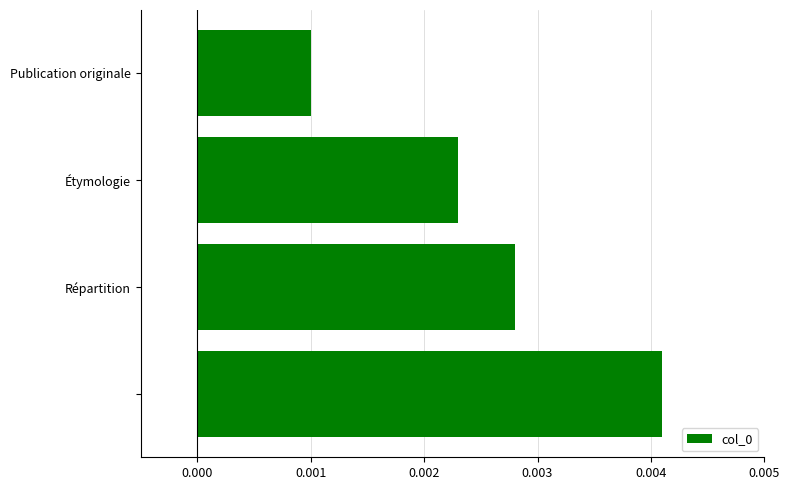

How many values are between 0 and 1?

4